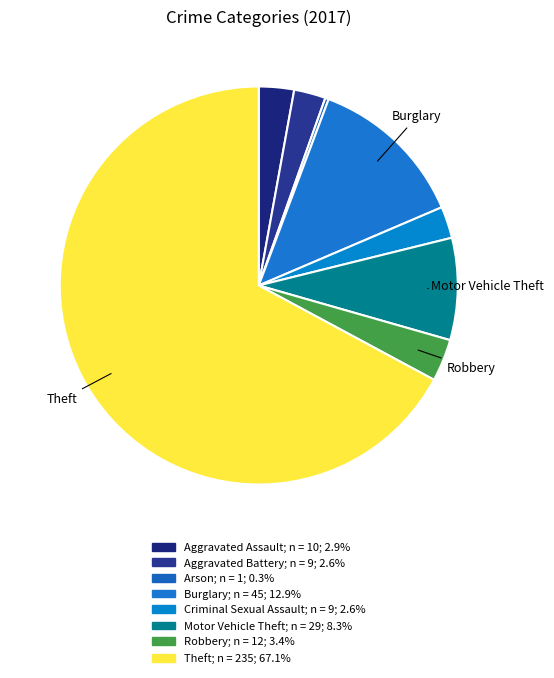

How many segments does this pie chart have?

8